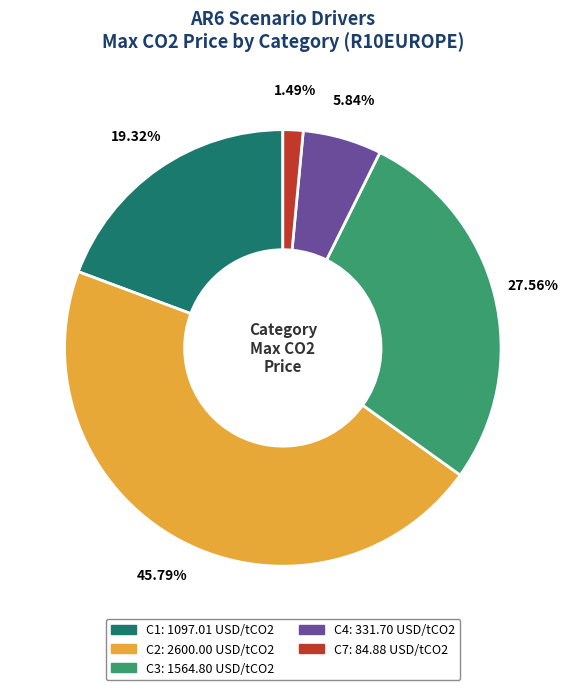

How many segments does this pie chart have?

5